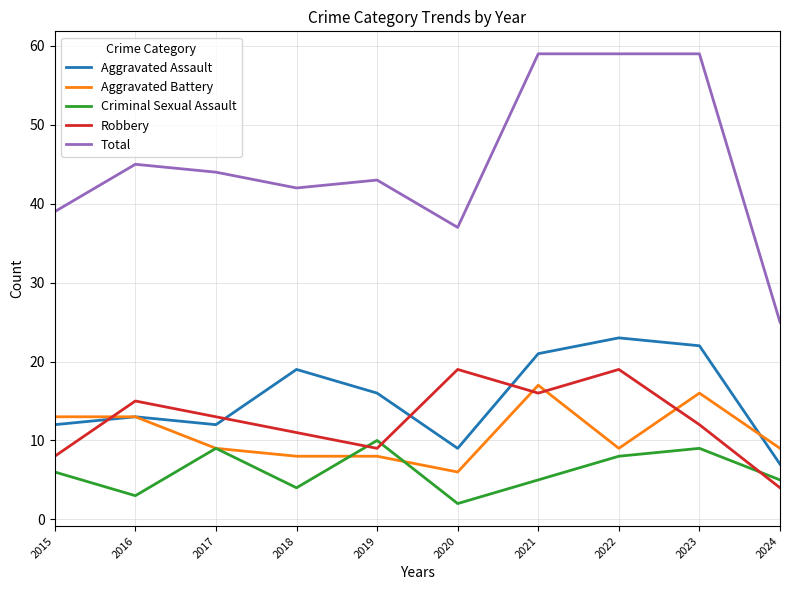

The value of Aggravated Assault at 2017 is 12. True or false?

True